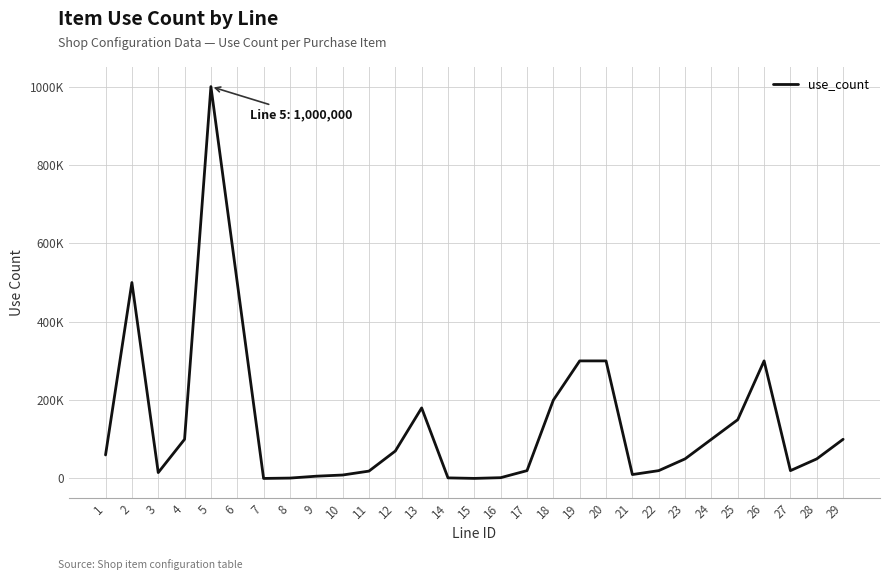

Where is the first local maximum?

2